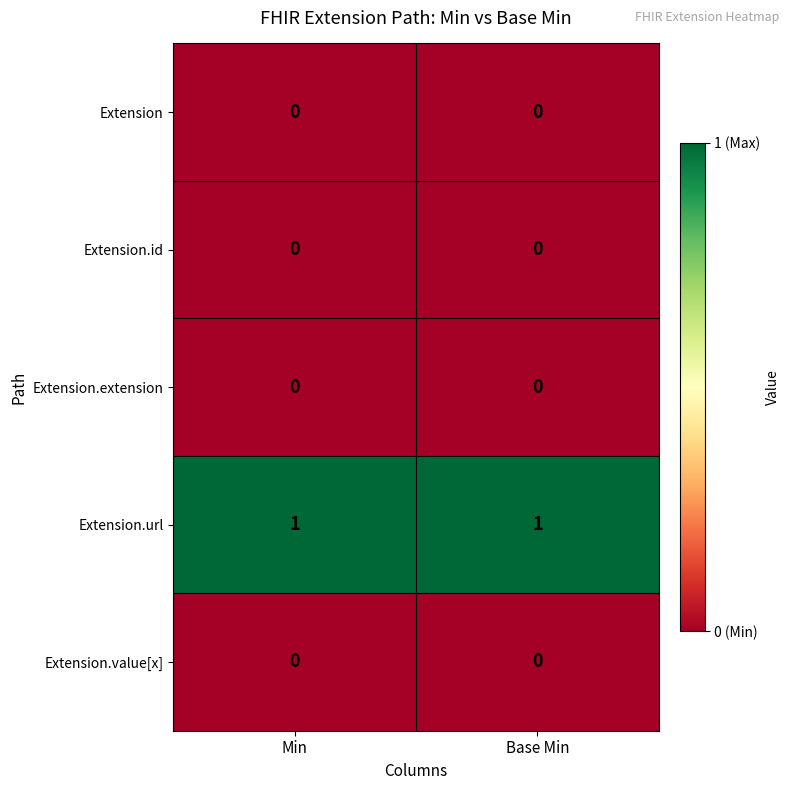

The value of Extension at Base Min is 0. True or false?

True